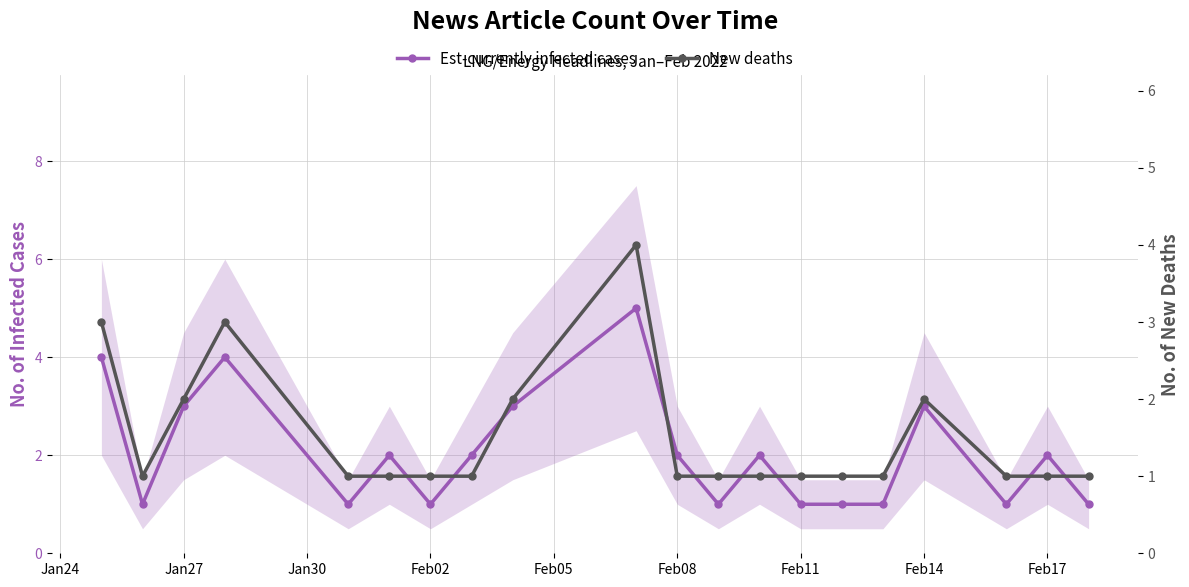

The value of New deaths at Jan27 is 2. True or false?

False